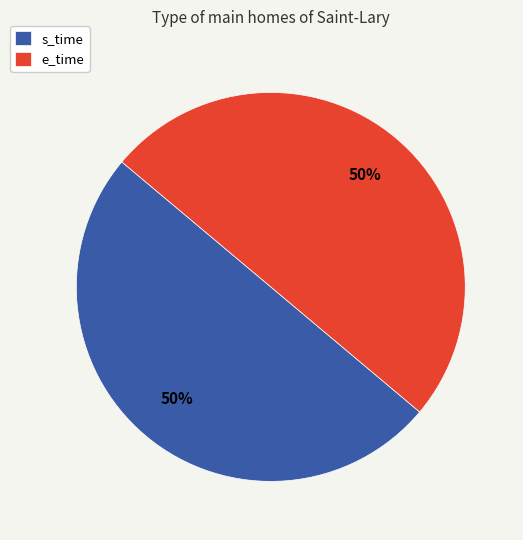

How many segments does this pie chart have?

2